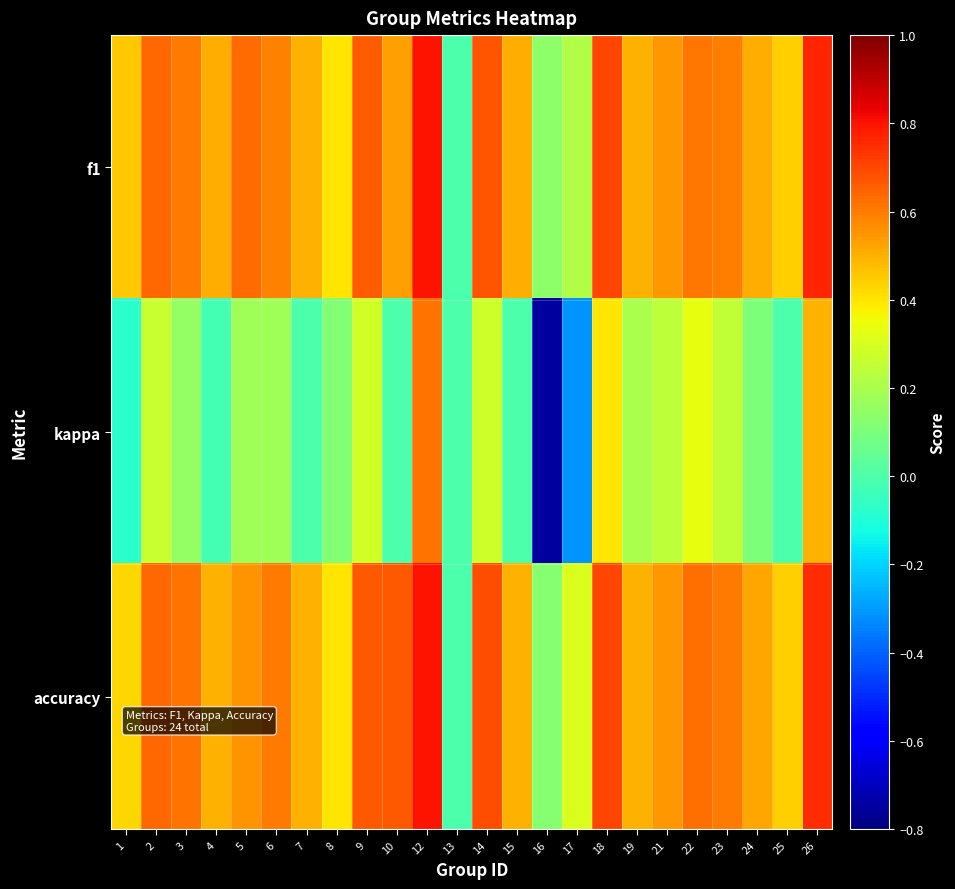

What is the total value across all series at 10?

1.2